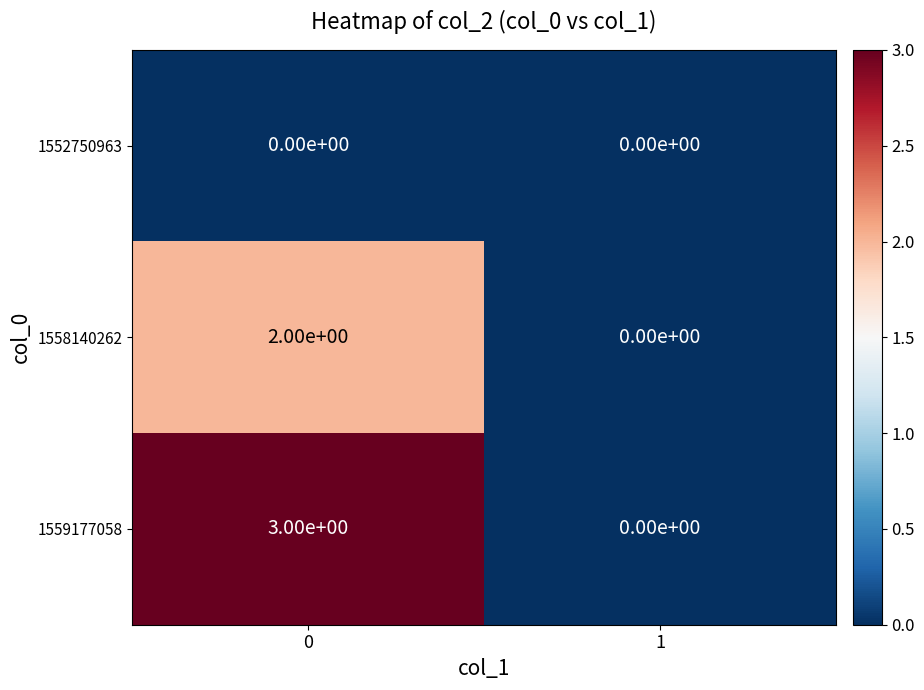

List the labels in order of 1559177058 value, largest first.

0, 1